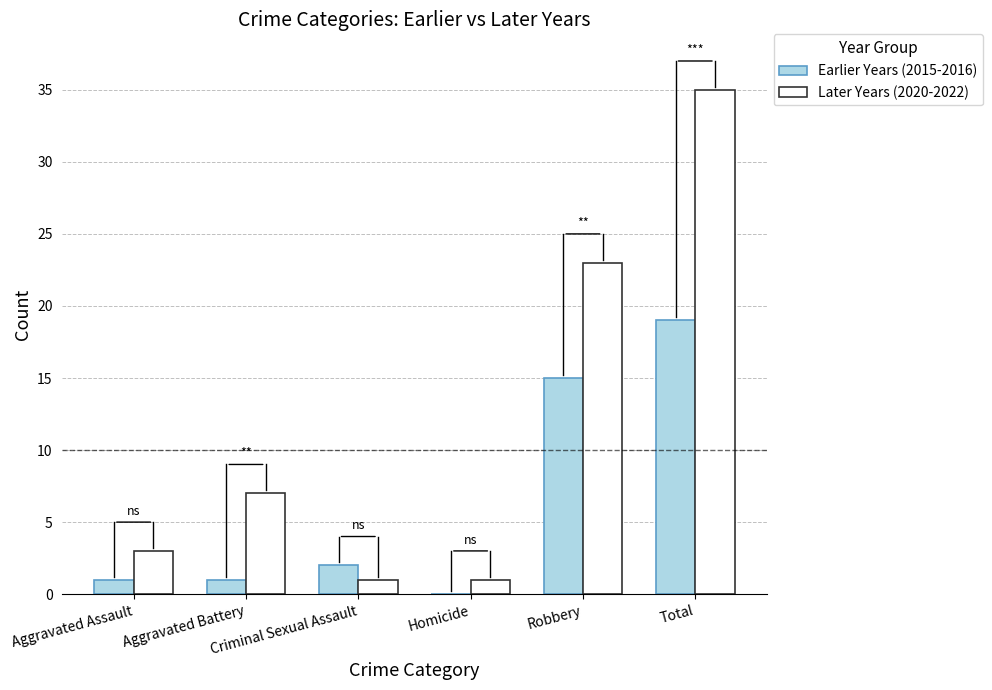

Where is Earlier Years (2015-2016) nearest to the value 9?

Robbery